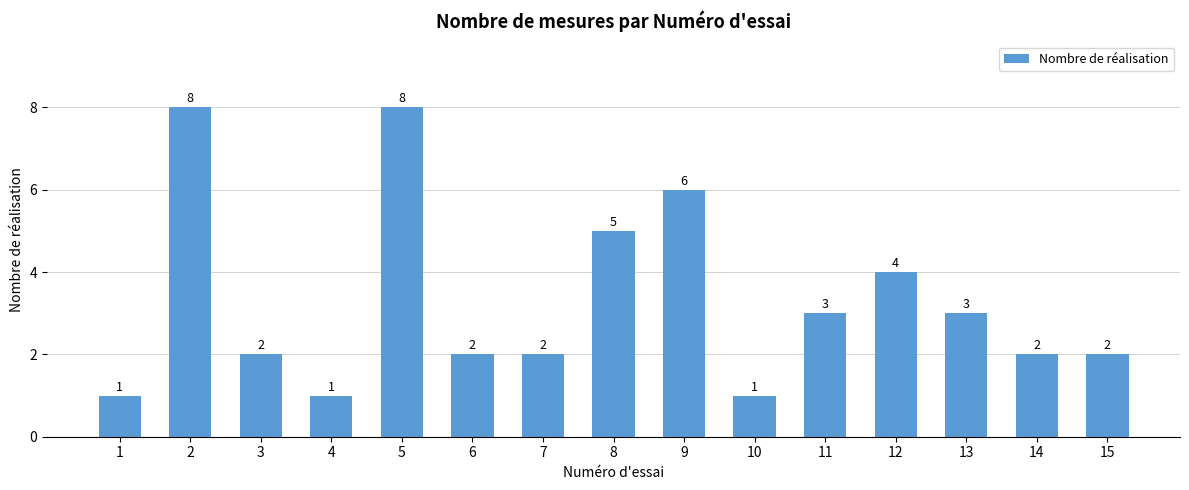

What is the maximum value shown in the chart?

8